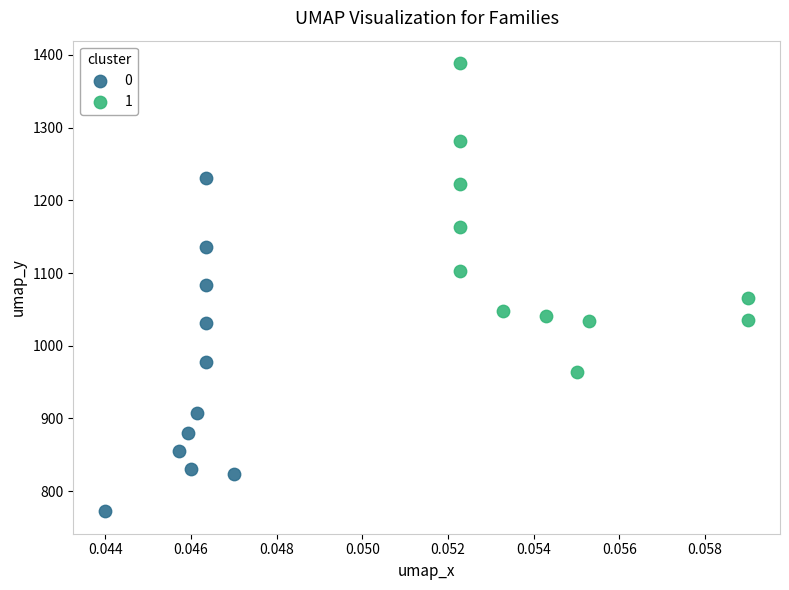

Which series reaches the minimum Y coordinate?

0